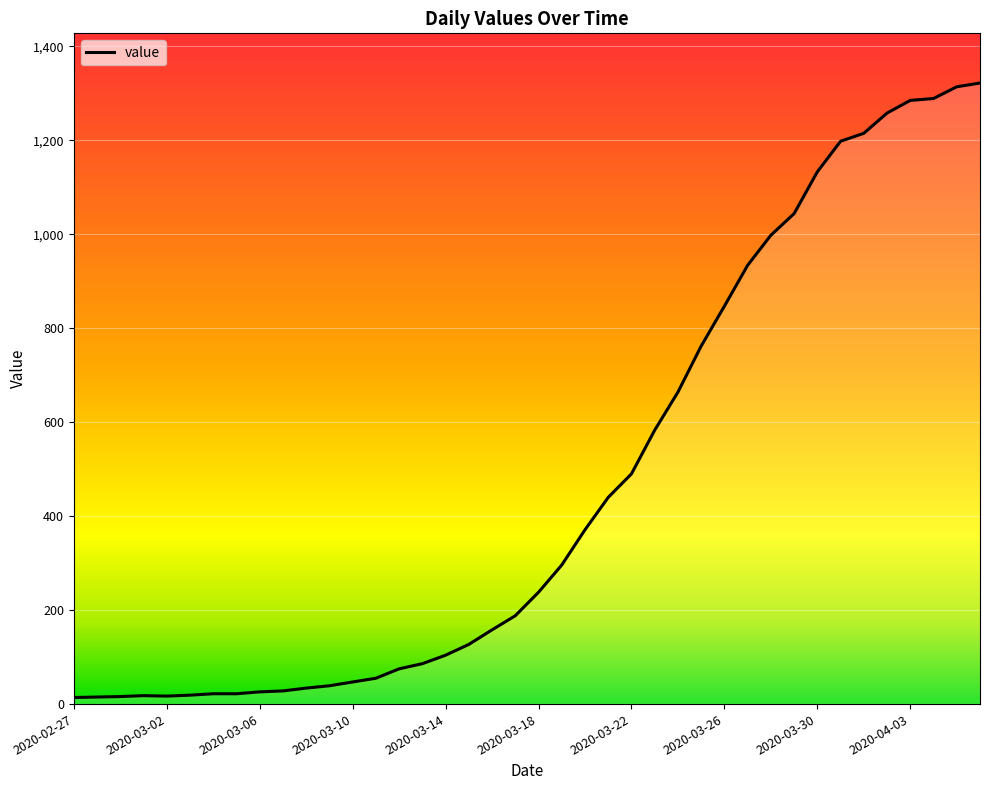

What is the greatest value displayed?

1322